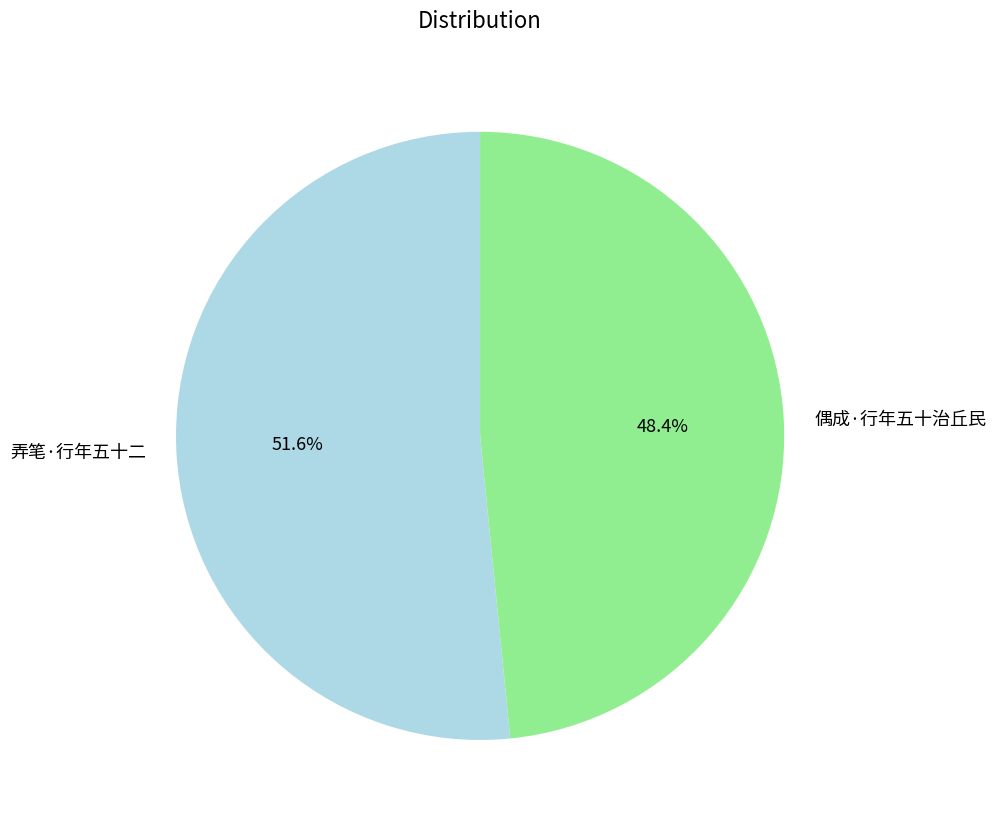

Rank the categories by value from lowest to highest.

偶成·行年五十治丘民, 弄笔·行年五十二